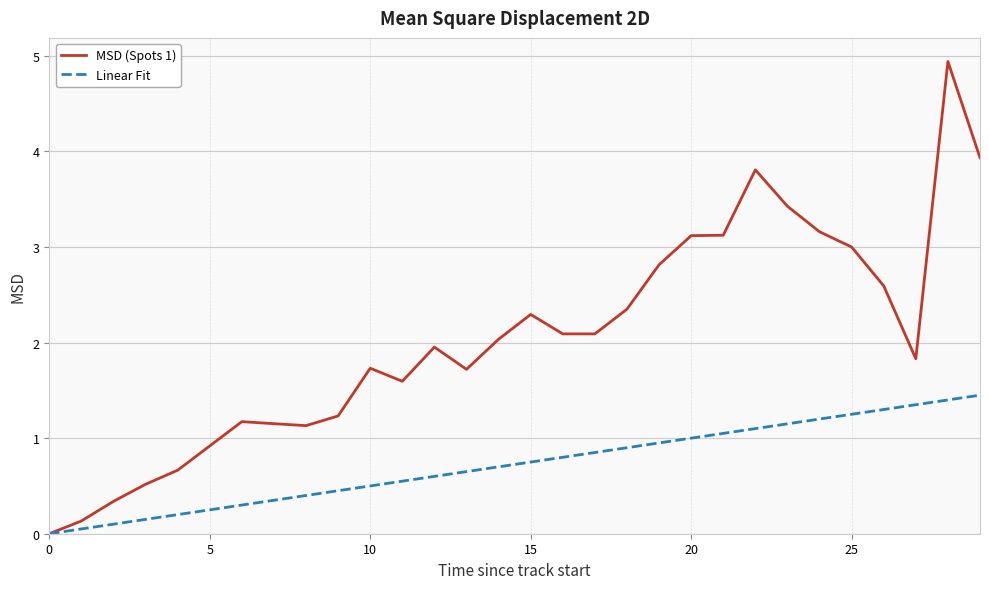

Rank the series by their average value, from lowest to highest.

Linear Fit, MSD (Spots 1)